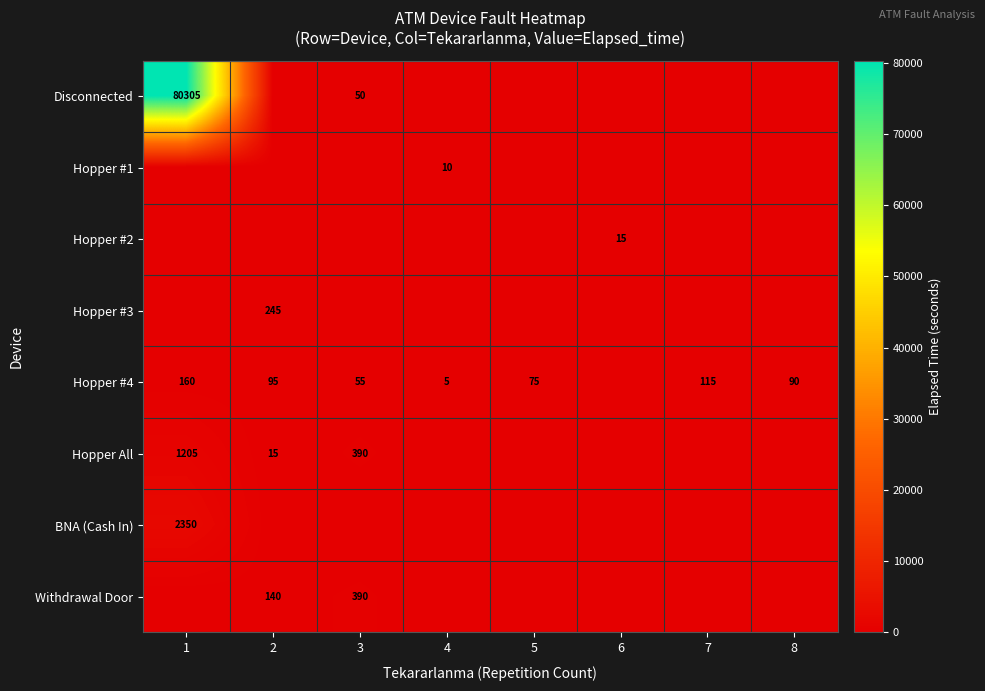

The value of Withdrawal Door at 3 is 390. True or false?

True